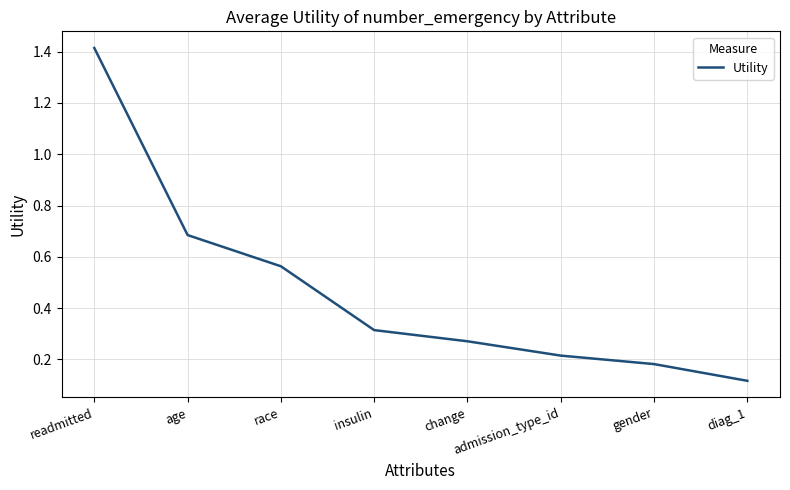

What is the difference between the values at change and age?

0.4